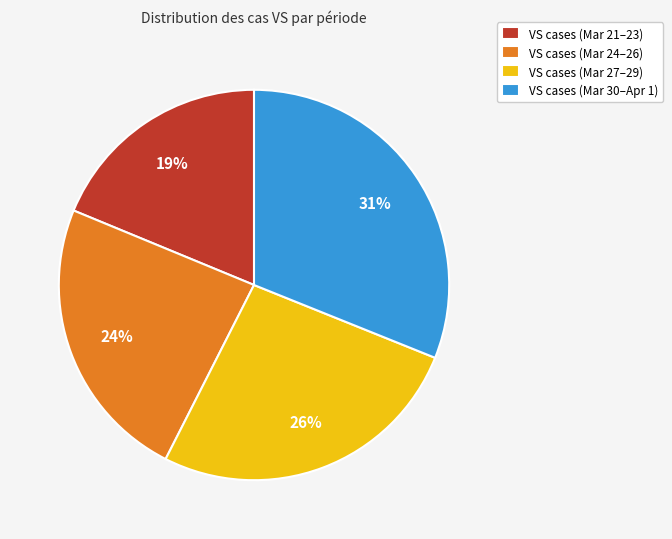

The VS cases (Mar 24–26) slice represents 24% of the pie. True or false?

True